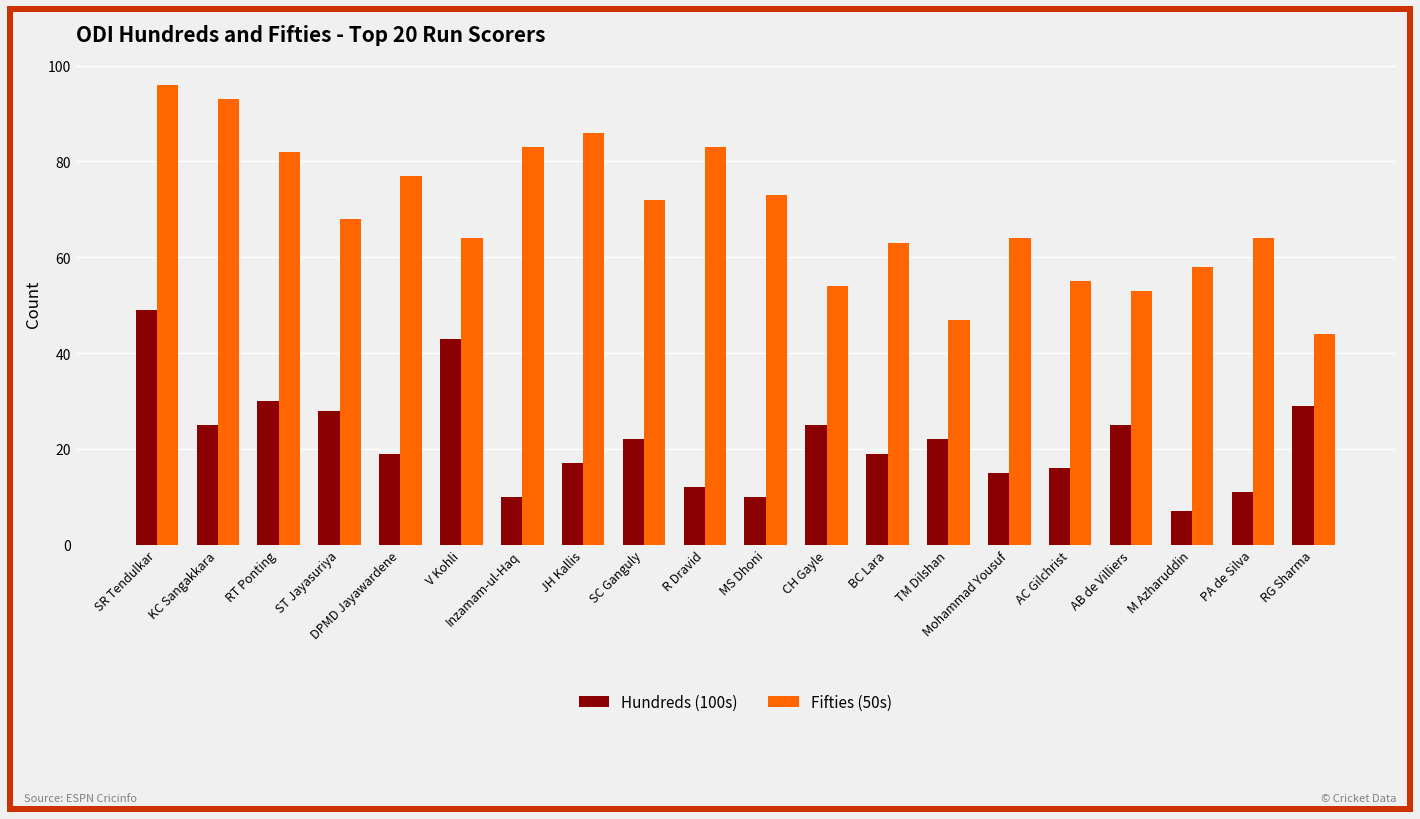

Count the number of categories in the chart.

20